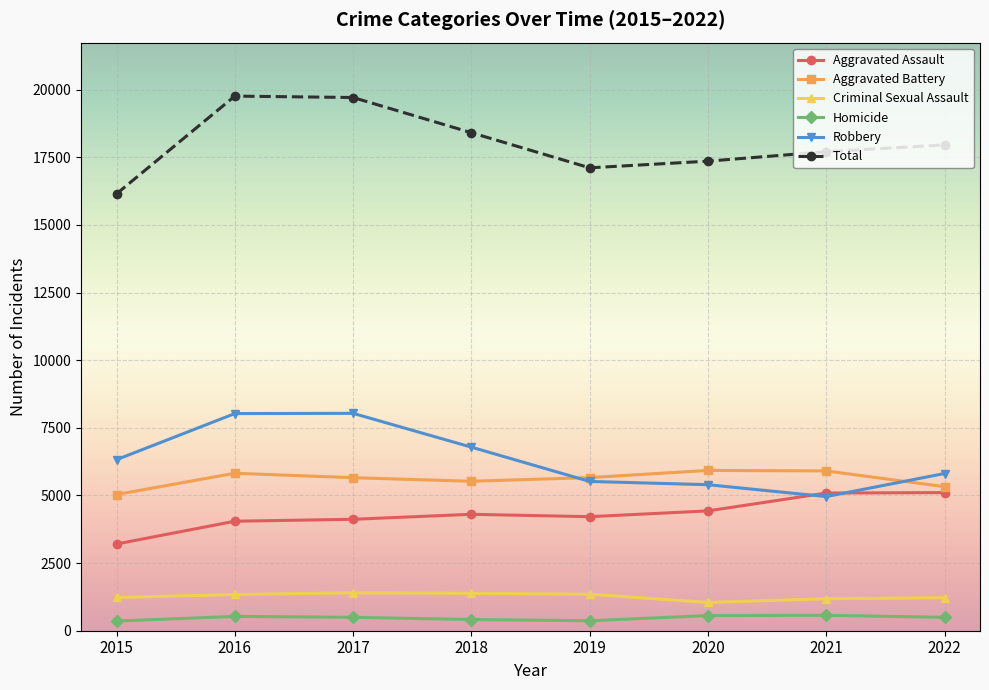

Is this an area chart (filled region under the line)?

No